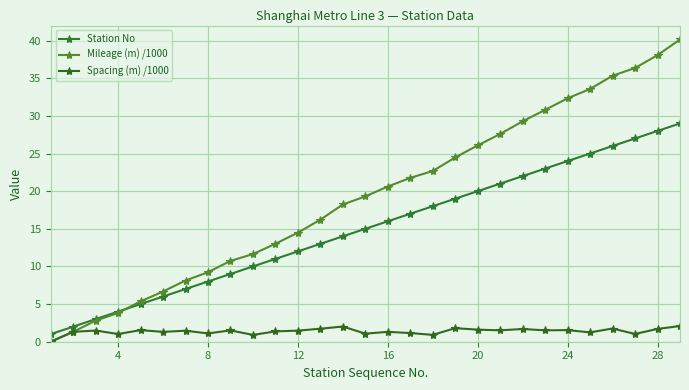

How many lines are shown in the chart?

3